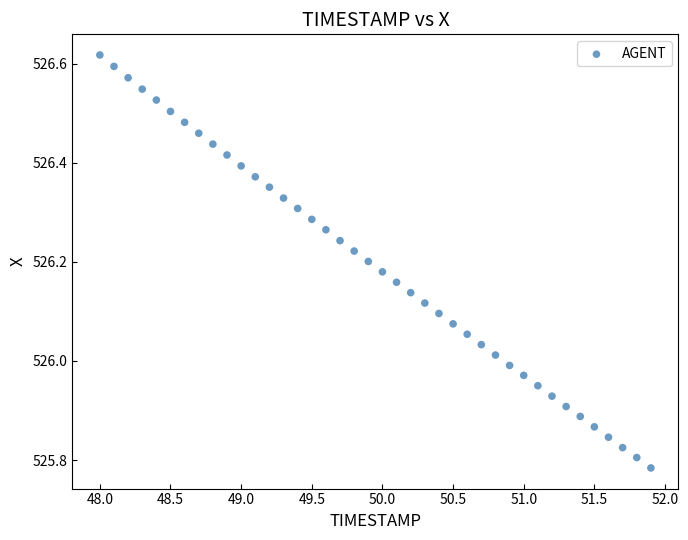

What is the range of Y values (max minus min)?

0.8